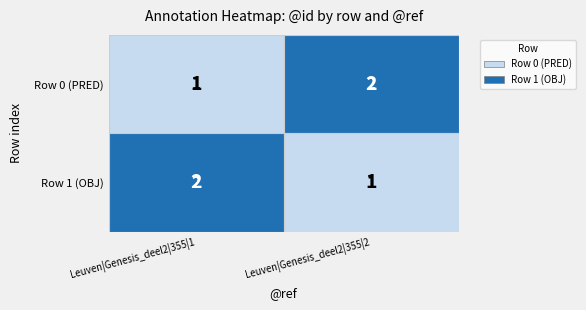

Read the Row 0 (PRED) value at Leuven|Genesis_deel2|355|2.

2